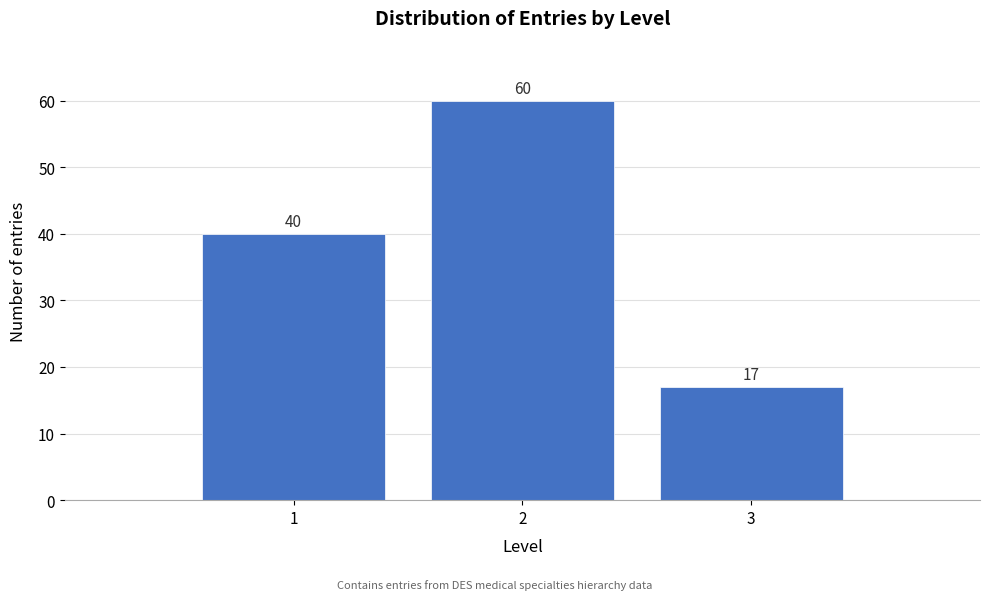

Reading left to right, transcribe this chart: for each bar, give the range it covers on the x-axis and its height.

0.5 to 1.5: 40
1.5 to 2.5: 60
2.5 to 3.5: 17